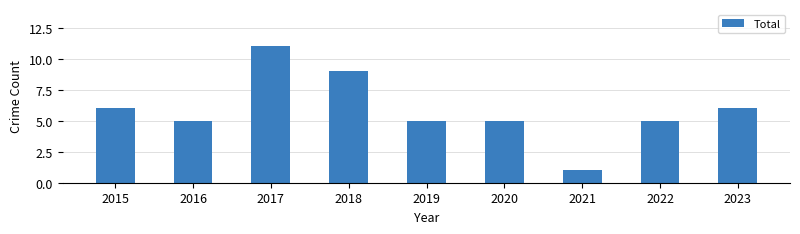

What is the difference between the maximum and second lowest values?

6